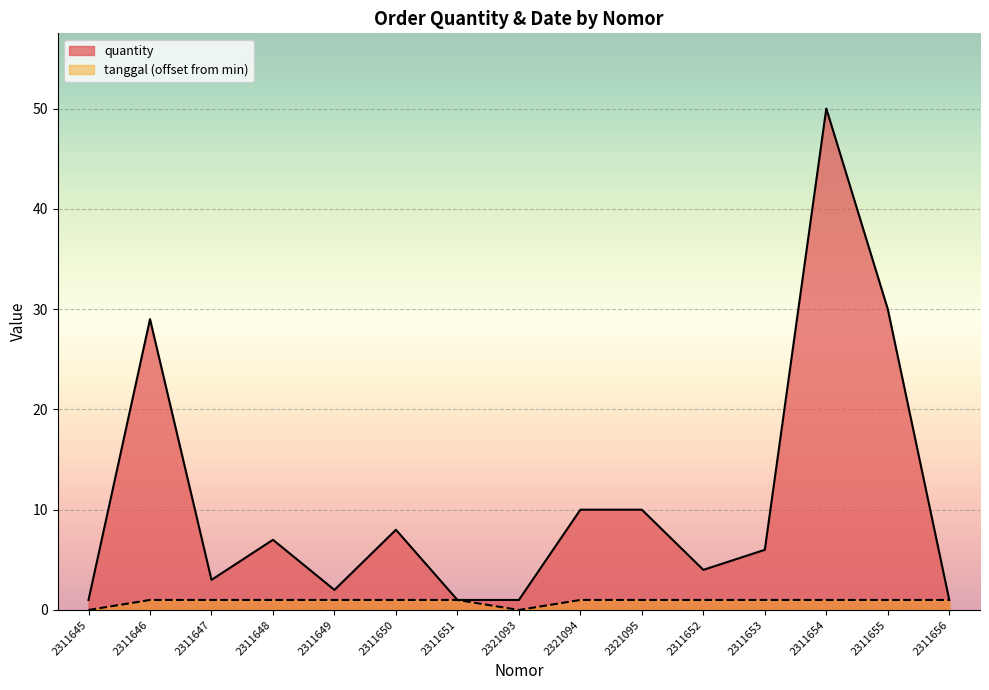

At which label does quantity reach its peak?

2311654